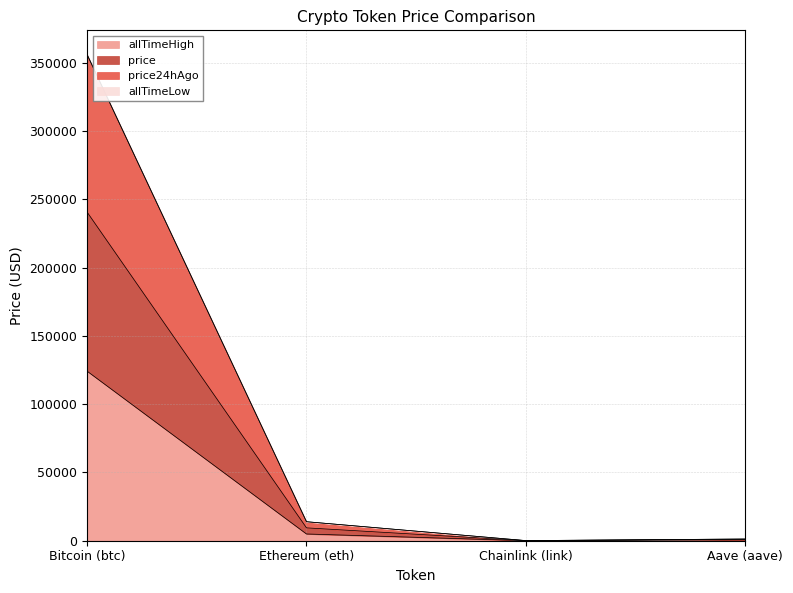

Does the chart display data point markers on the line(s)?

No